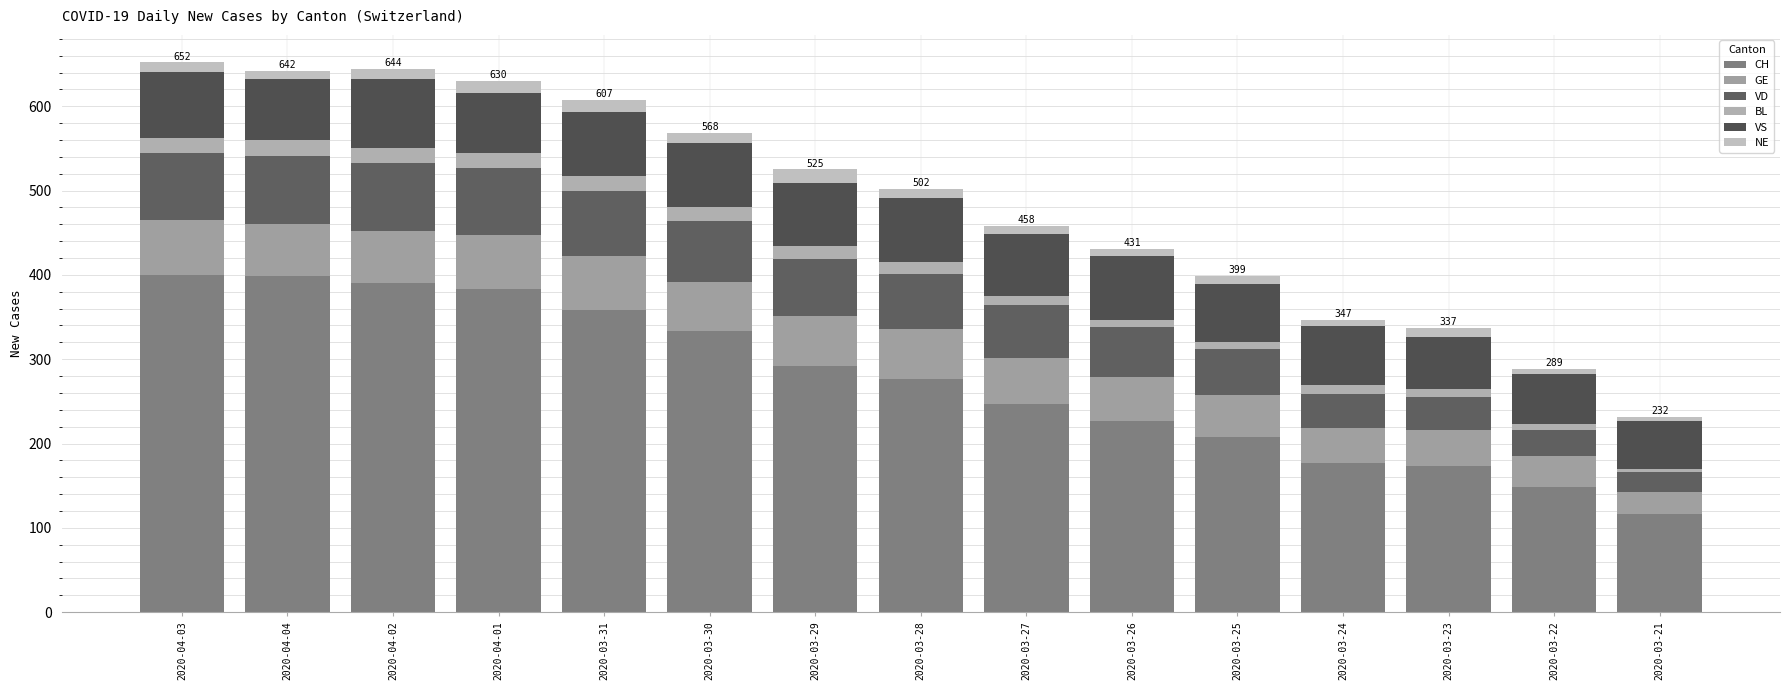

At which label is VS closest to 69?

2020-03-25